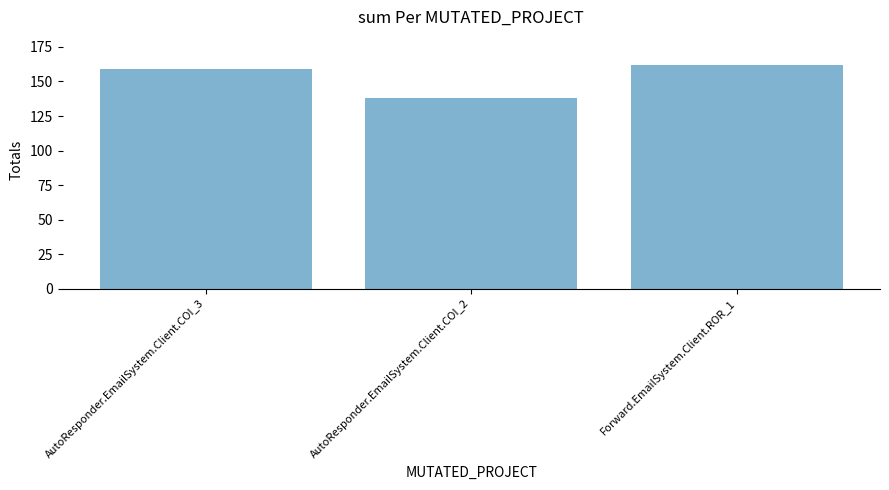

Does the chart contain stacked bars?

No